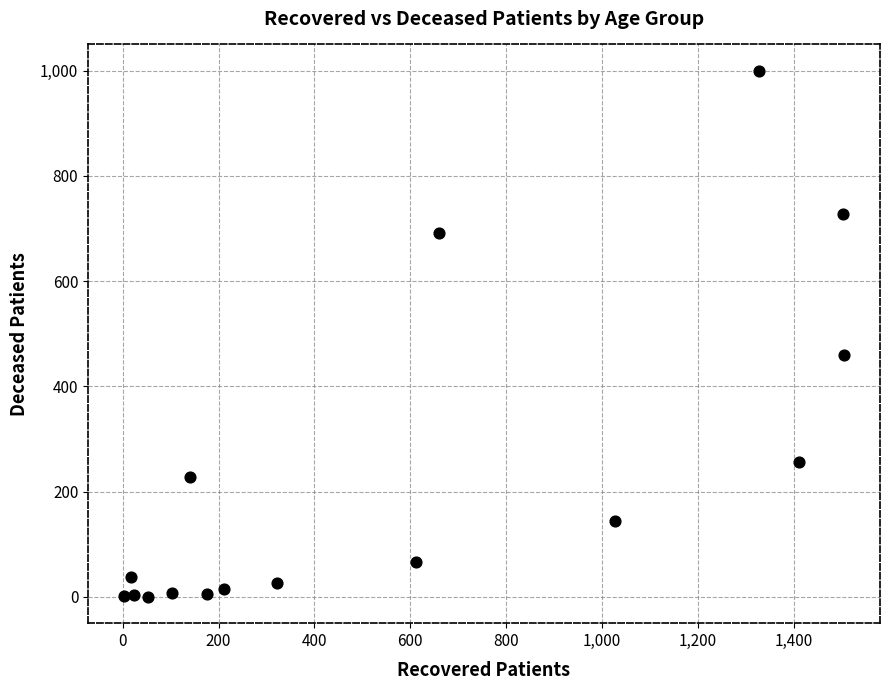

What Y value in the scatter plot is closest to 500?

459